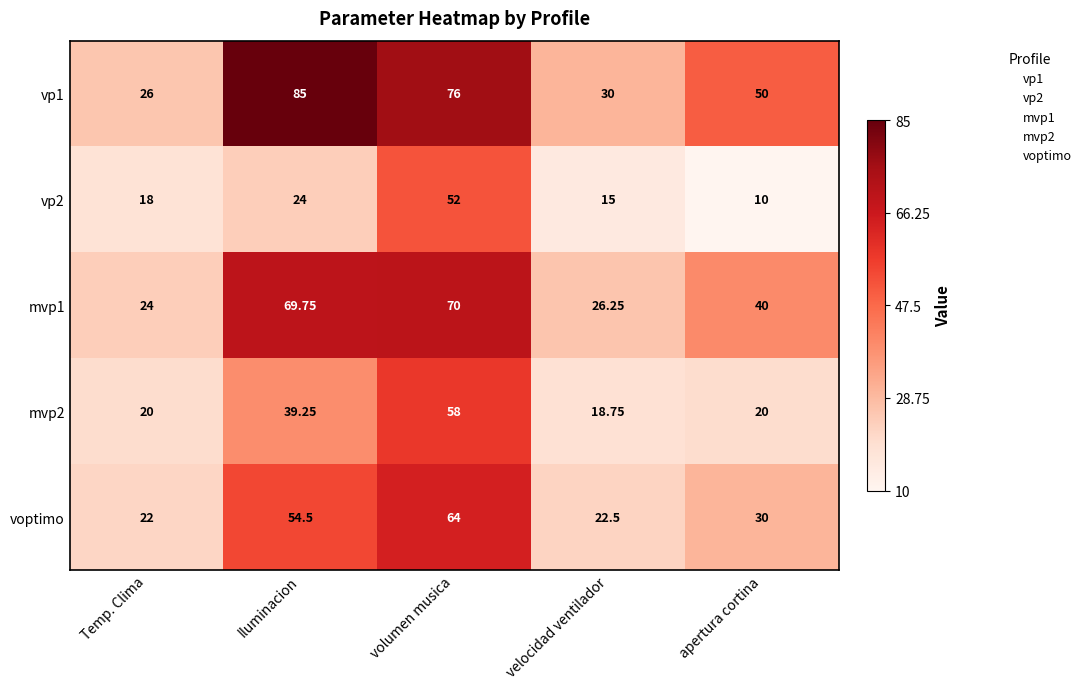

What is the greatest value displayed?

85.0